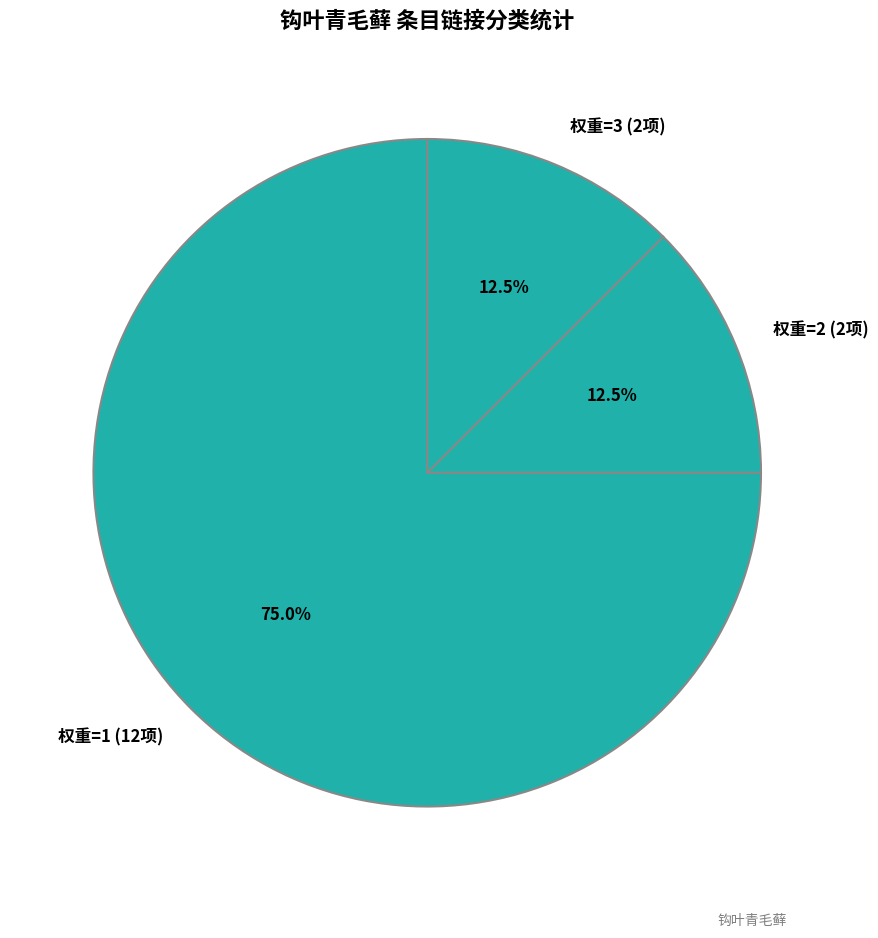

How many slices are in this pie chart?

3